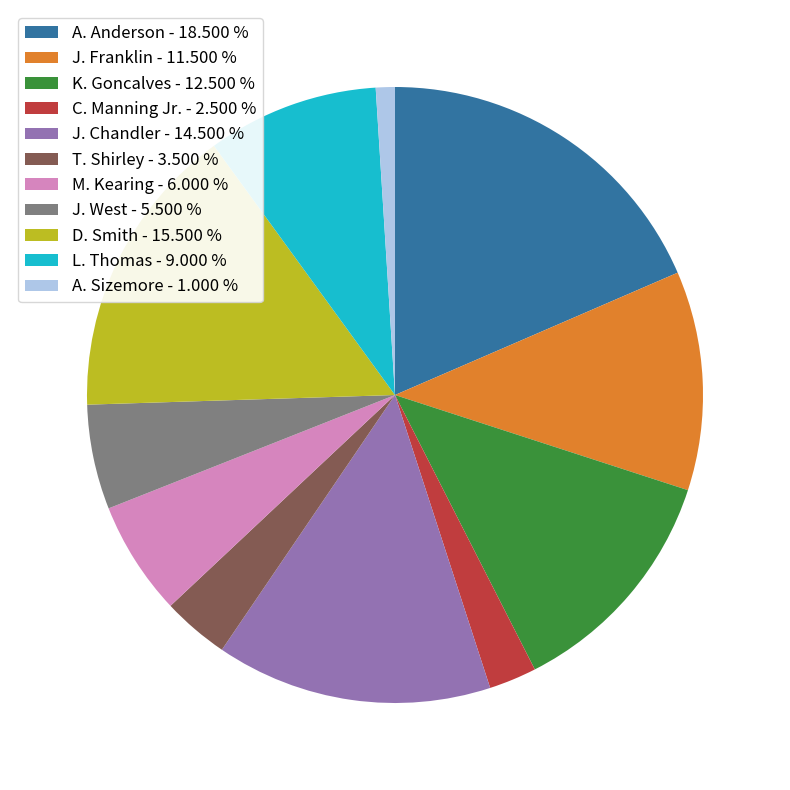

Which category has the smallest portion of the pie?

A. Sizemore